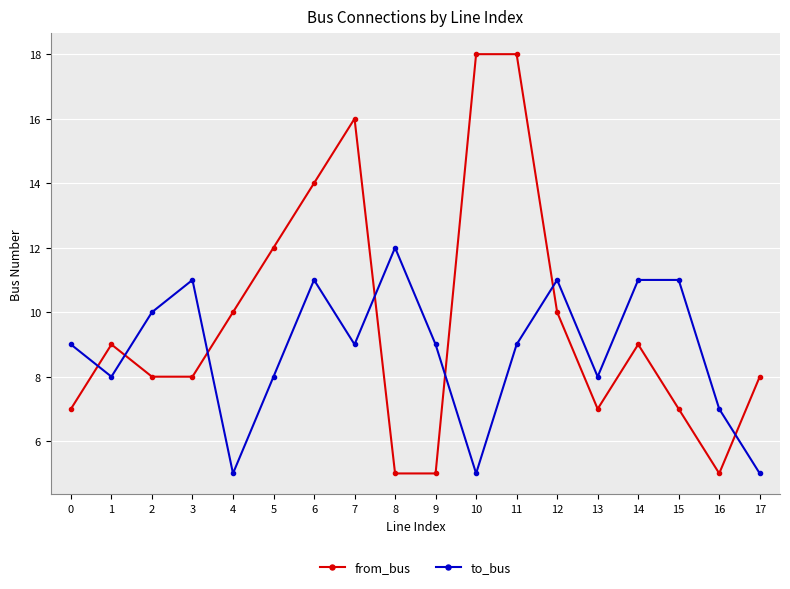

Rank the series by their average value, from highest to lowest.

from_bus, to_bus